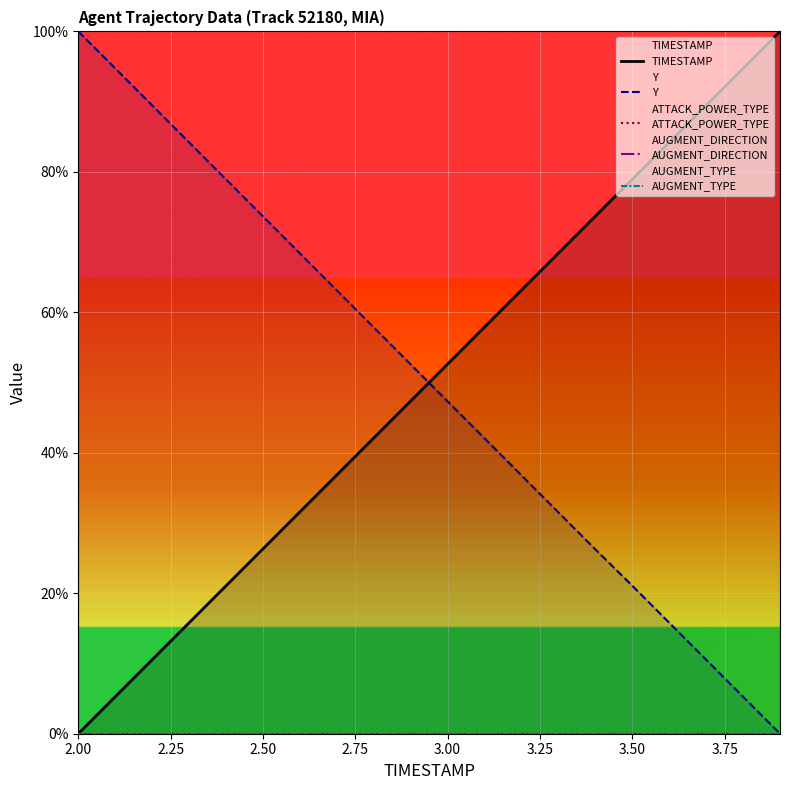

Is this an area chart (filled region under the line)?

No